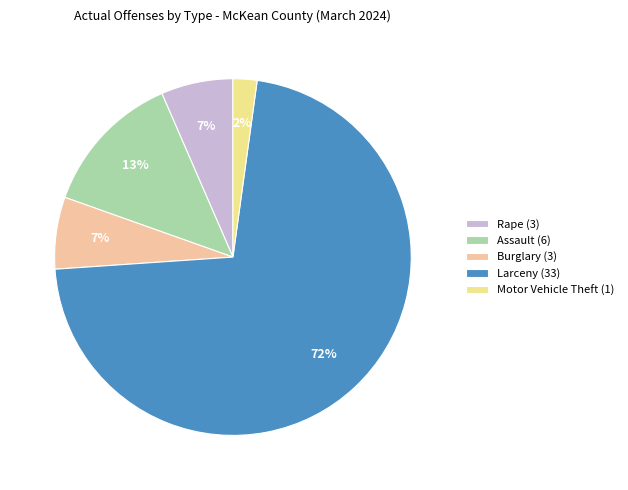

To the nearest percent, what is the combined percentage of Rape (3) and Motor Vehicle Theft (1)?

9%